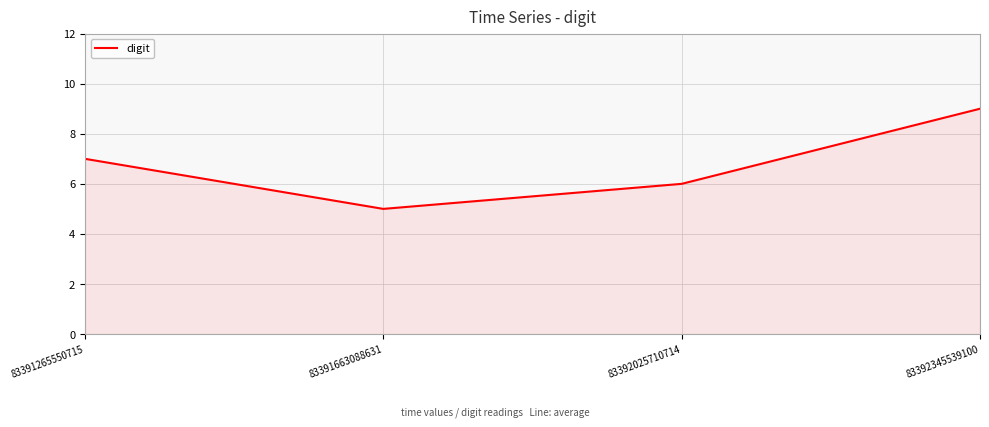

Rank the categories by value from highest to lowest.

83392345539100, 83391265550715, 83392025710714, 83391663088631